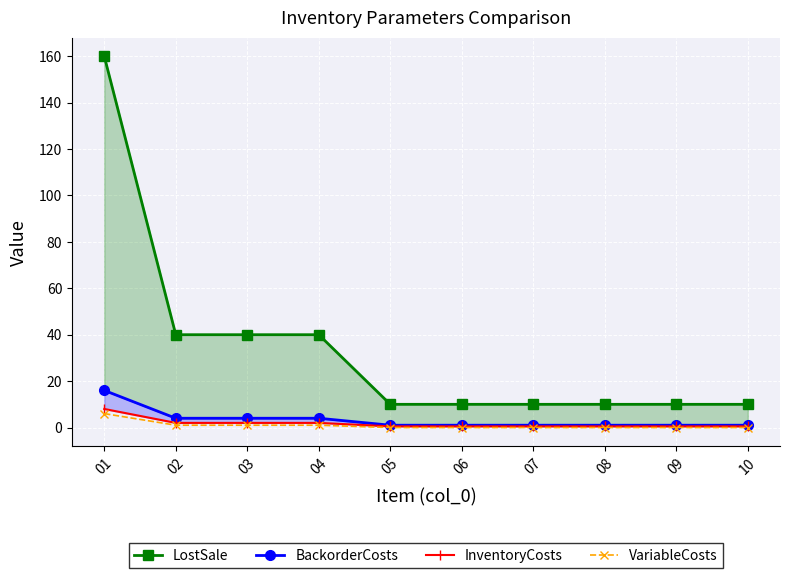

At which label does InventoryCosts reach its peak?

01